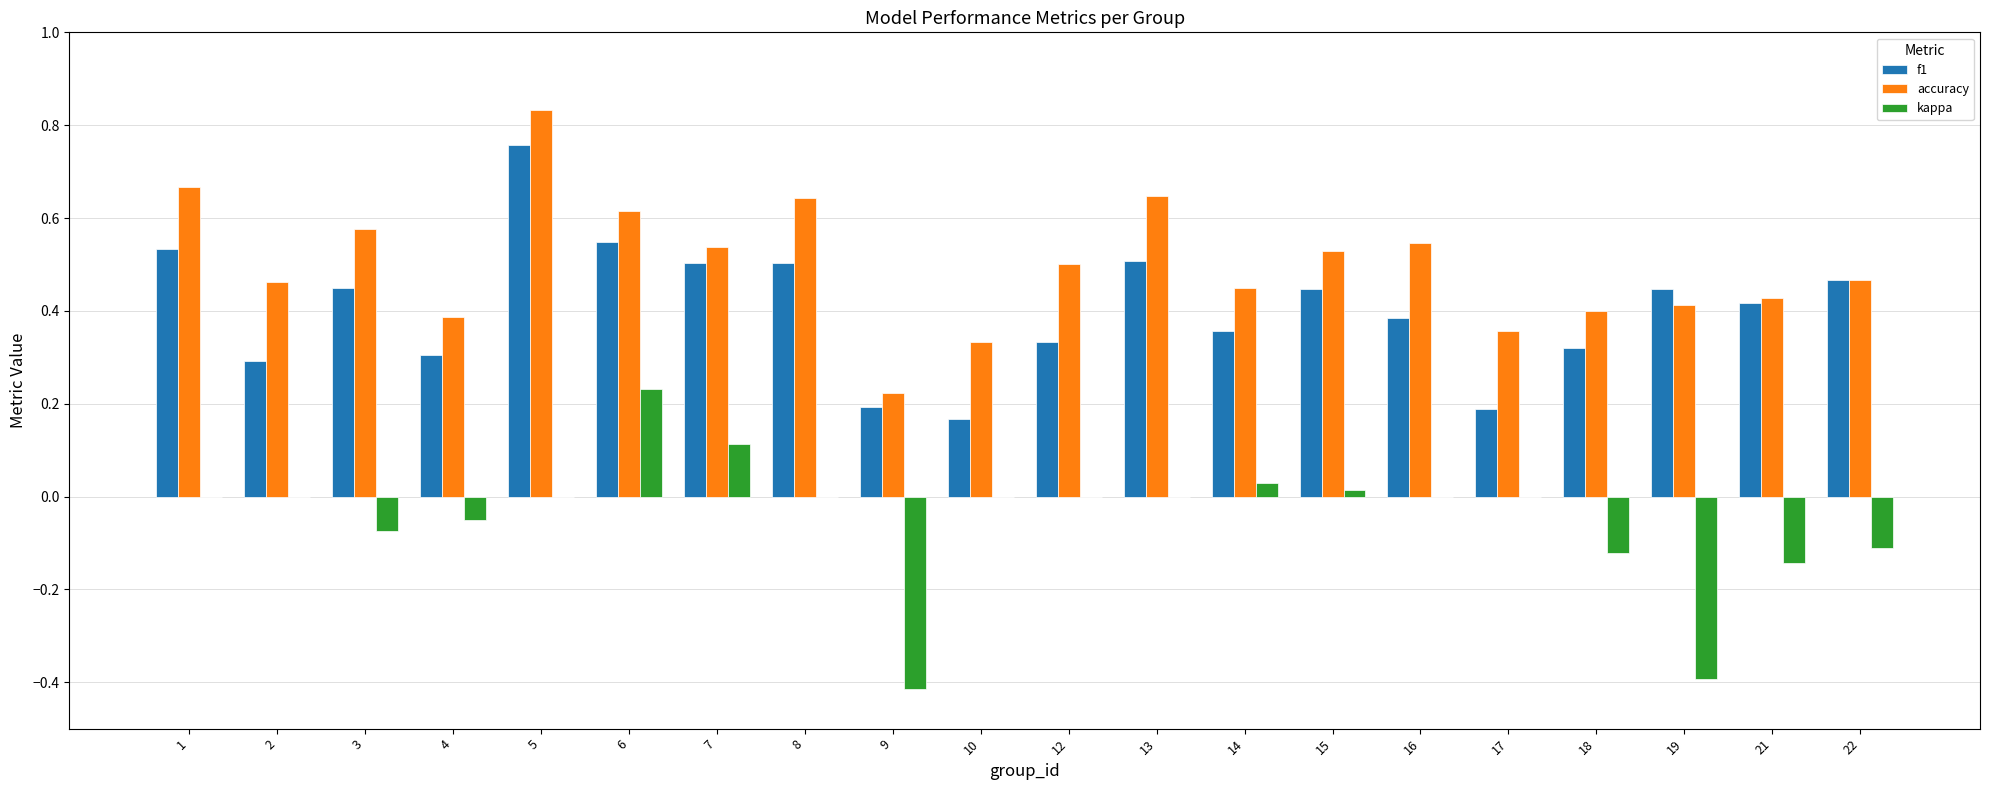

The accuracy series shows 0.4 at 19. True or false?

True